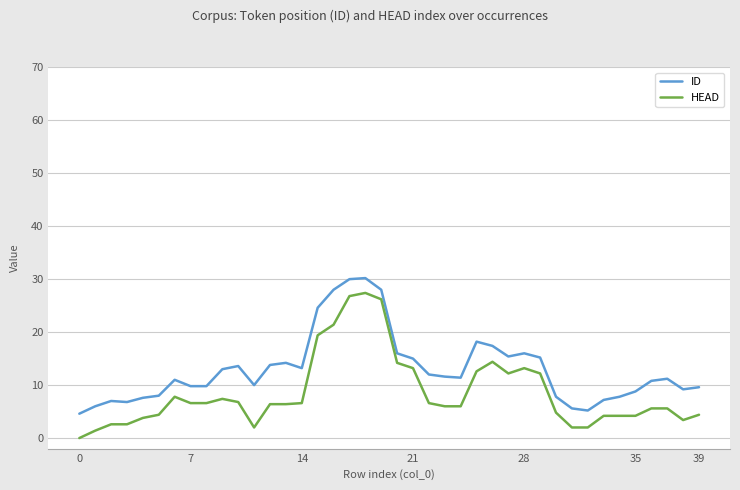

At how many categories does at least one series exceed 17?

7